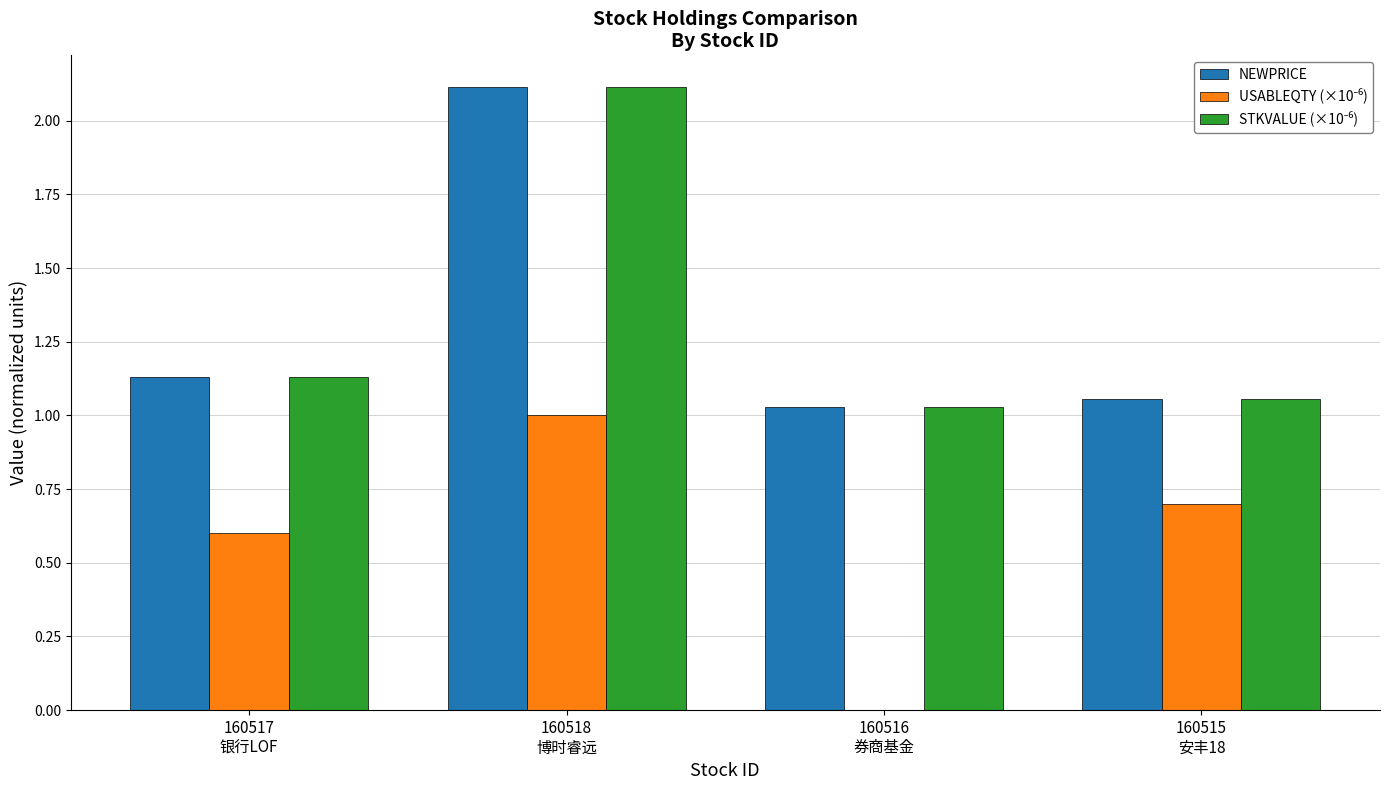

What is the sum of all NEWPRICE values?

5.3